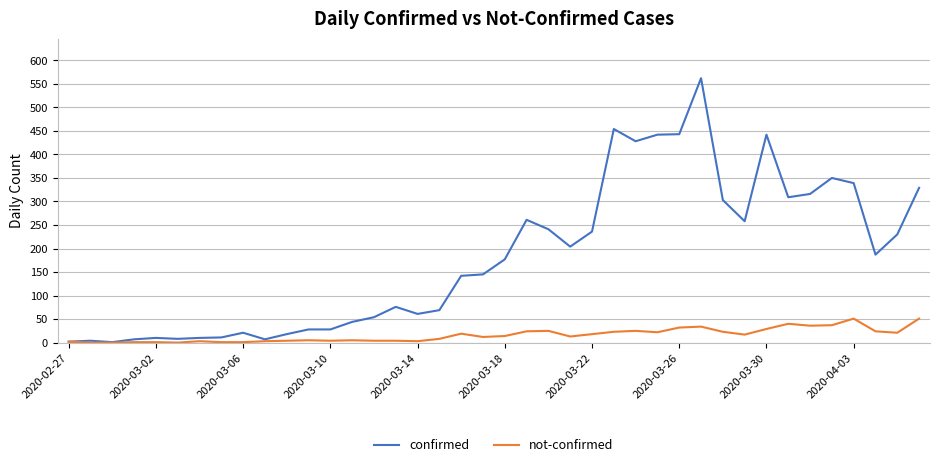

Rank the series by their average value, from highest to lowest.

confirmed, not-confirmed